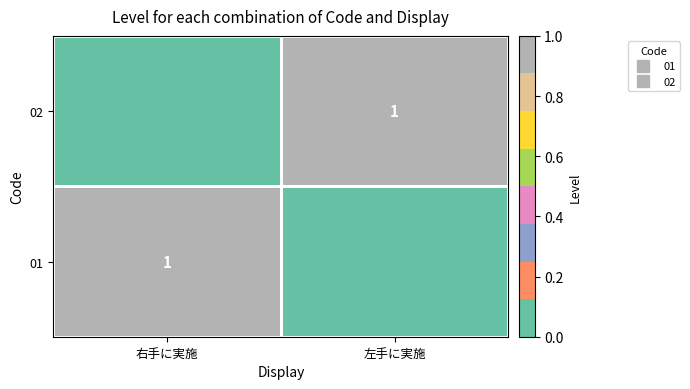

How many distinct data groups are displayed?

2